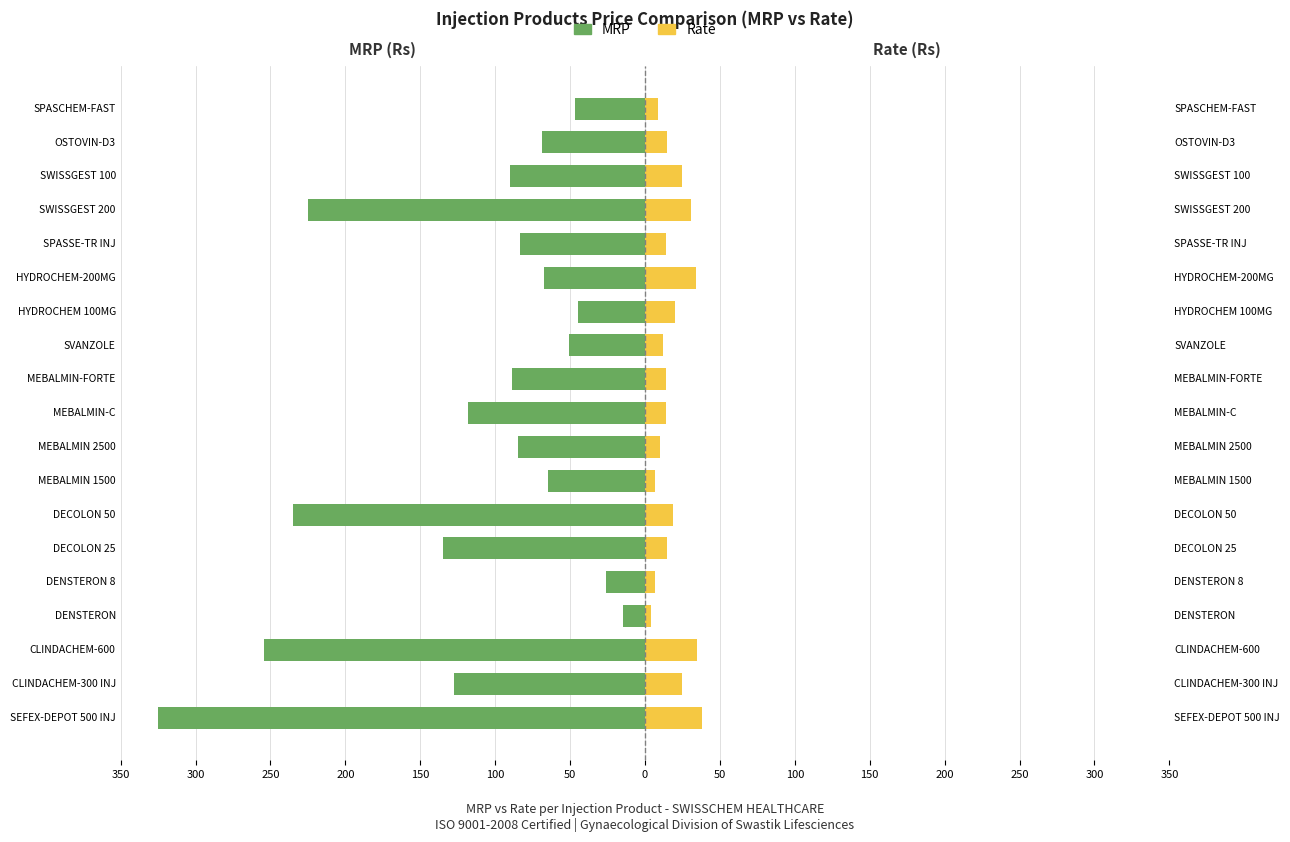

How many categories are shown in the chart?

19